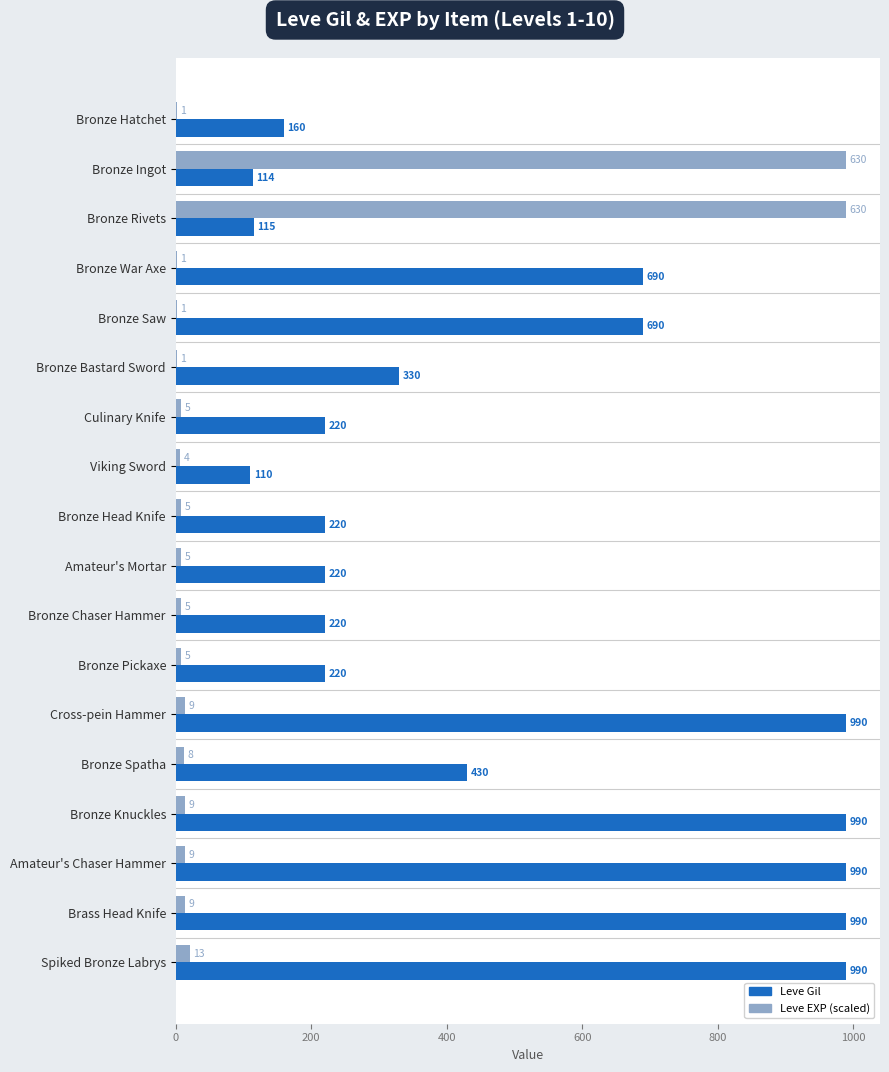

True or false: Leve Gil has a value of 160.0 at Bronze Hatchet.

True